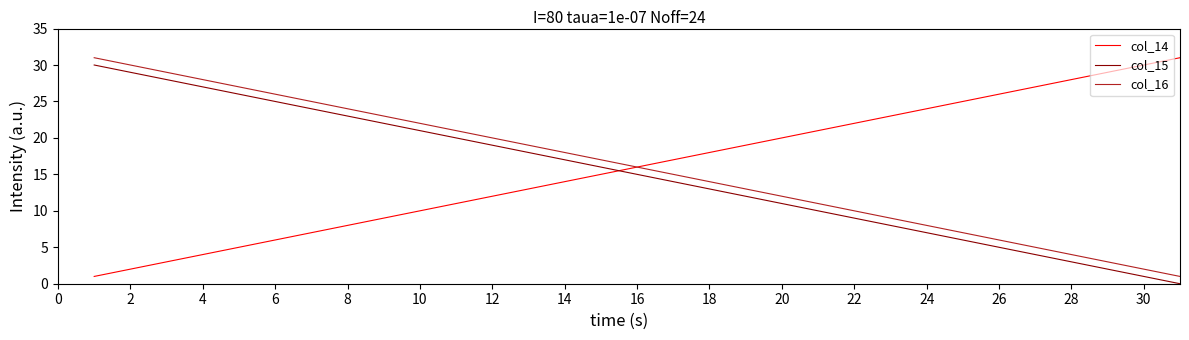

True or false: col_15 and col_16 intersect in this chart.

False